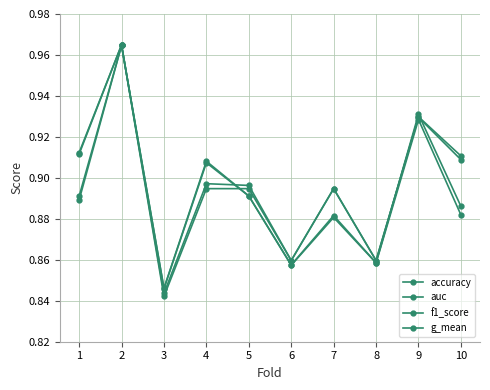

Which series changed the most between 3 and 10?

accuracy